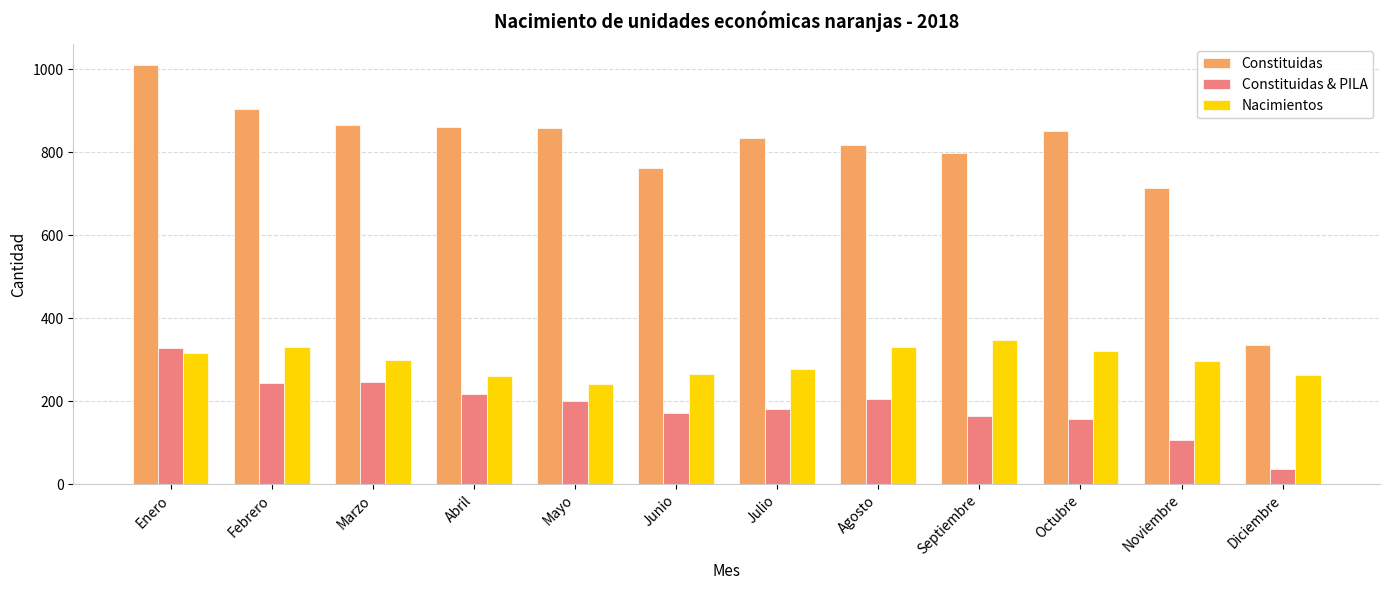

What is the sum of the Constituidas values at Diciembre and Enero?

1344